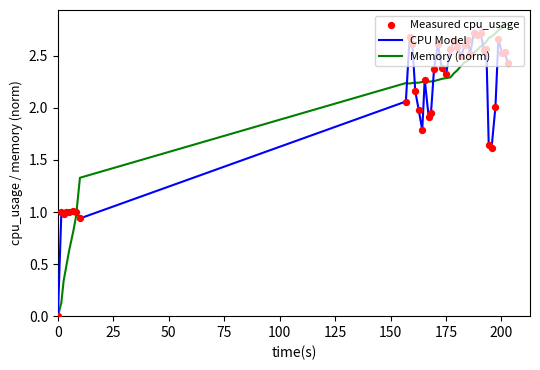

Which series has the largest total across all categories?

Memory (norm)